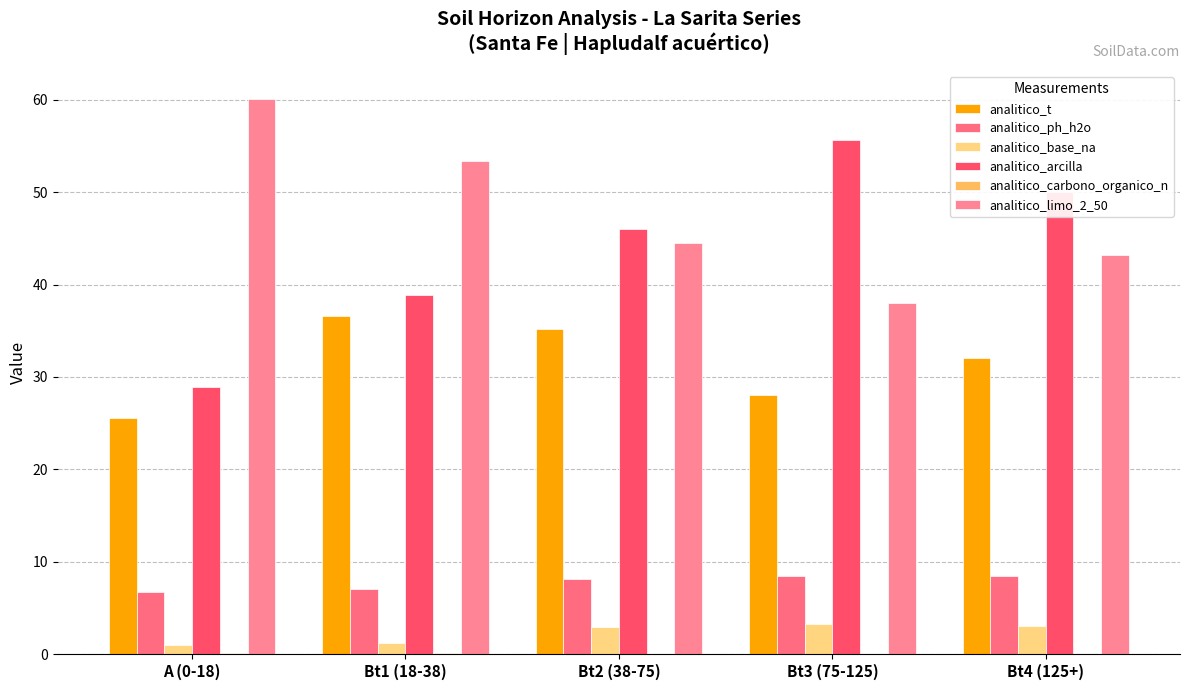

How many distinct data groups are displayed?

6